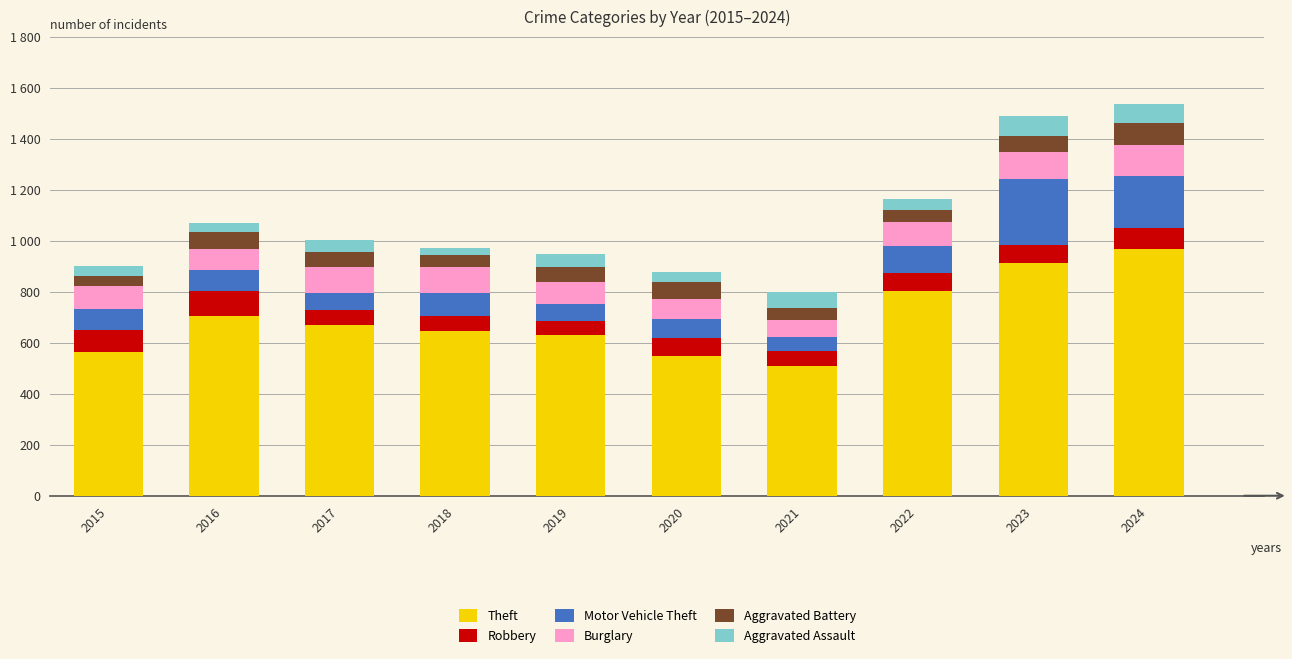

What is the difference between the Theft values at 2023 and 2019?

282